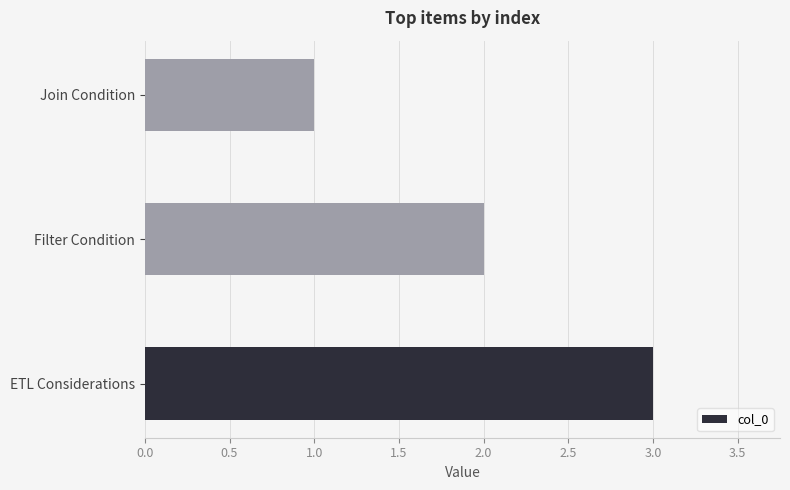

Is it true that the value at ETL Considerations is 1?

False